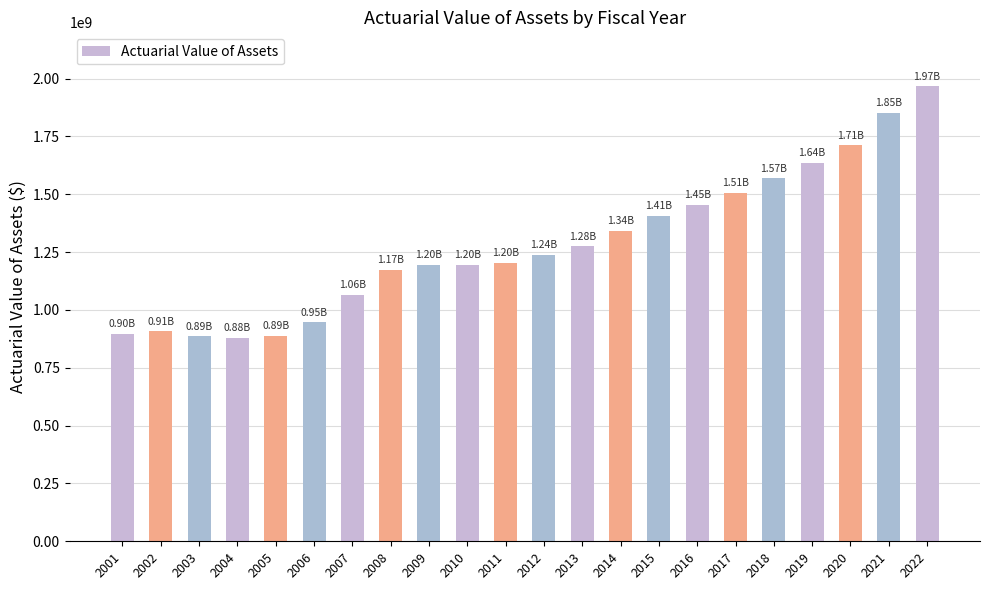

Which has a higher value, 2006 or 2007?

2007